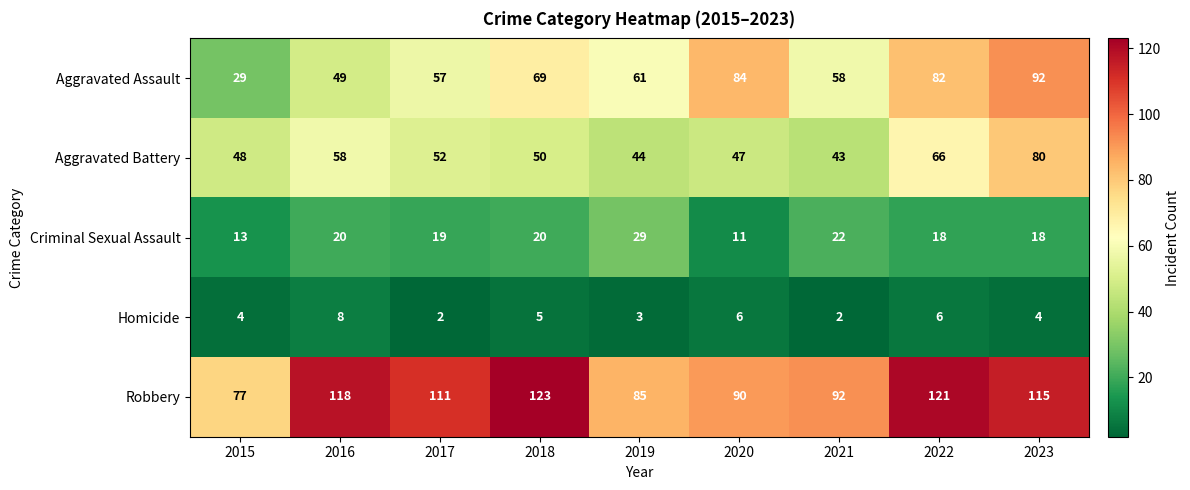

Count the number of categories in the chart.

9